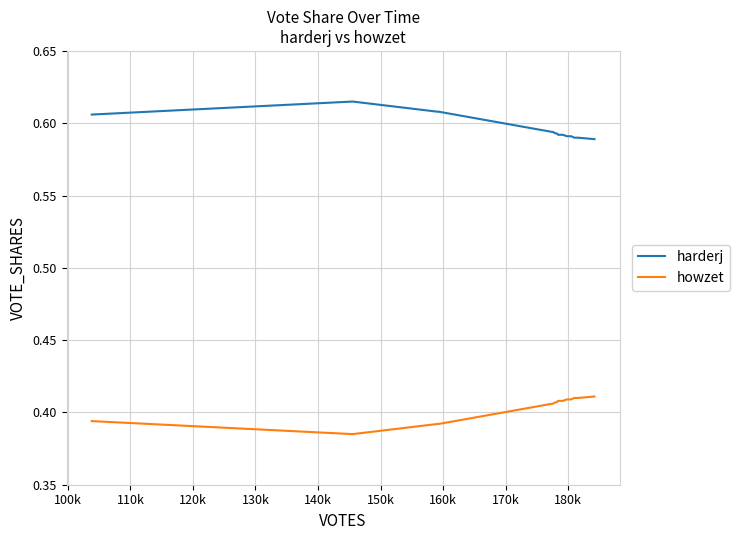

List the series in order of their overall mean, lowest first.

howzet, harderj